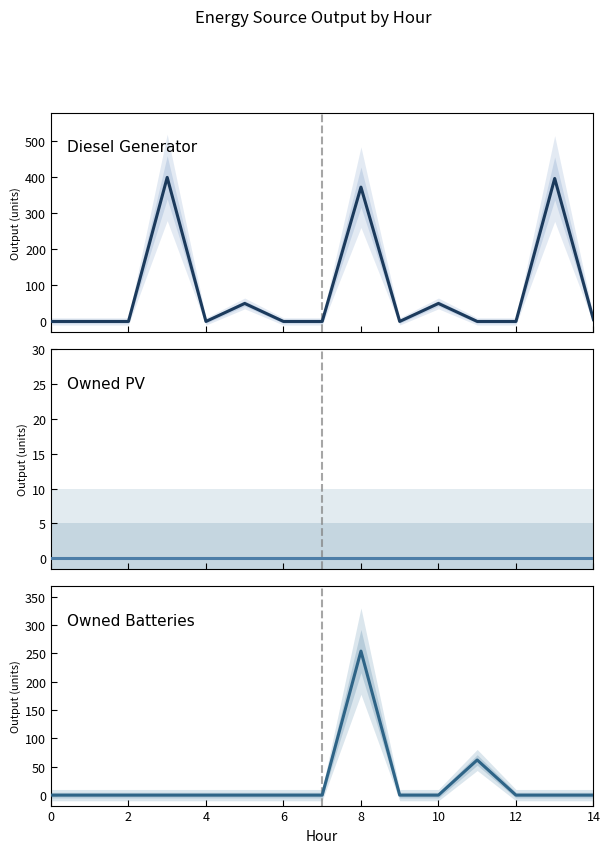

How many interior local peaks does the Owned Batteries series have?

2